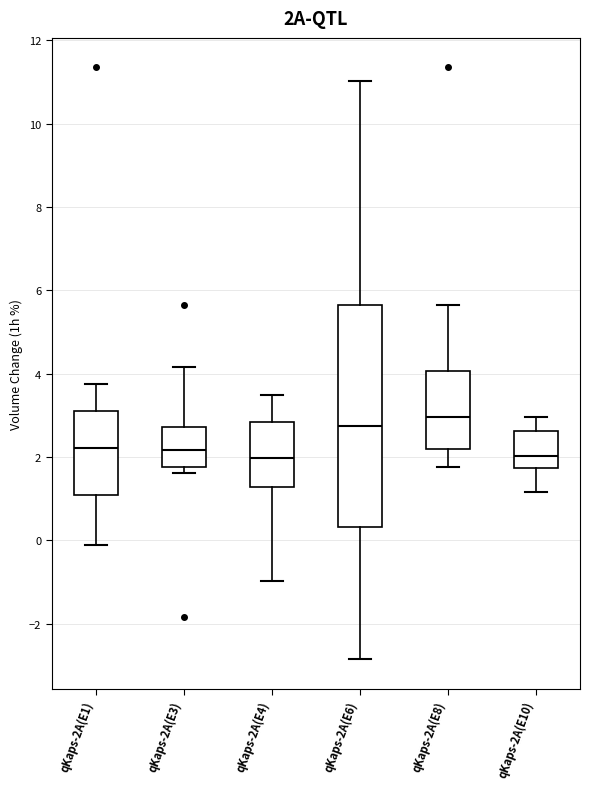

Reading left to right, read every box against the y-axis: the position of its median line, the range the box covers, and the ends of its whiskers. The values are not printed on the chart, so give them approximately, as read against the axis.

qKaps-2A(E1): median 2.2, box 1.0 to 3.2, whiskers 0.0 to 3.8
qKaps-2A(E3): median 2.2, box 1.8 to 2.8, whiskers 1.6 to 4.2
qKaps-2A(E4): median 2.0, box 1.2 to 2.8, whiskers -1.0 to 3.4
qKaps-2A(E6): median 2.8, box 0.4 to 5.6, whiskers -2.8 to 11.0
qKaps-2A(E8): median 3.0, box 2.2 to 4.0, whiskers 1.8 to 5.6
qKaps-2A(E10): median 2.0, box 1.8 to 2.6, whiskers 1.2 to 3.0